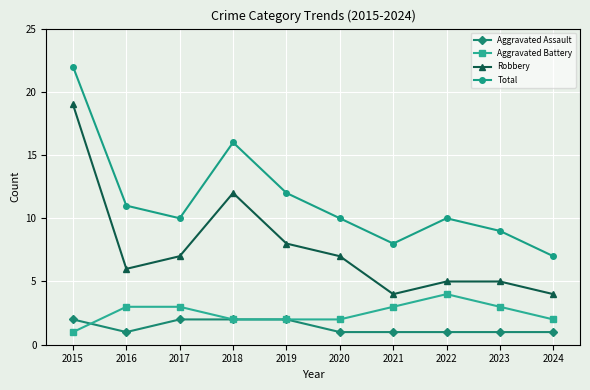

Which category has the highest value across all series?

2015